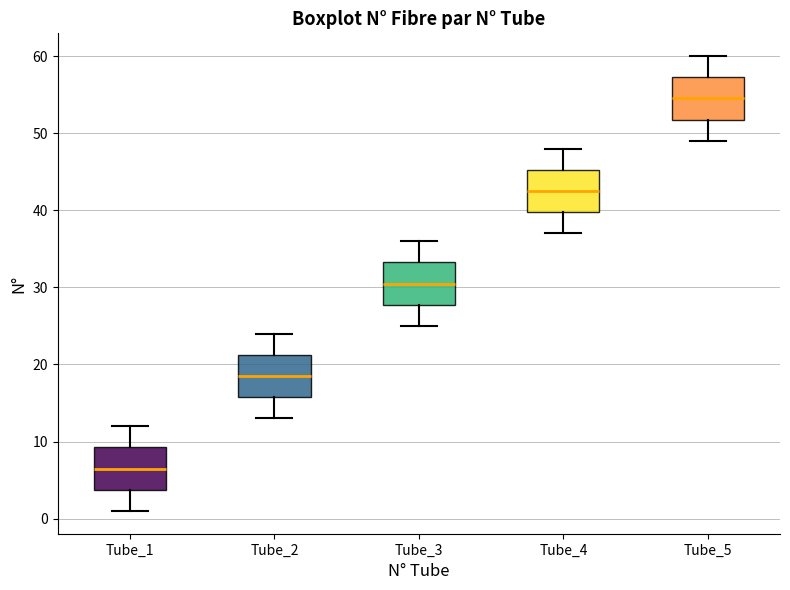

Which box has the highest median line?

Tube_5